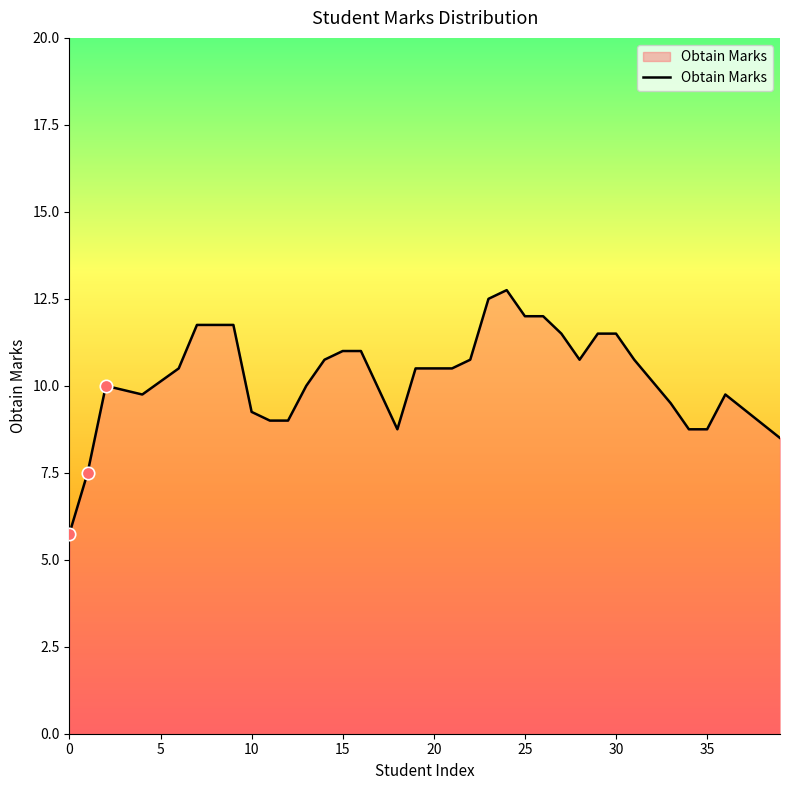

What is the maximum value shown in the chart?

12.8